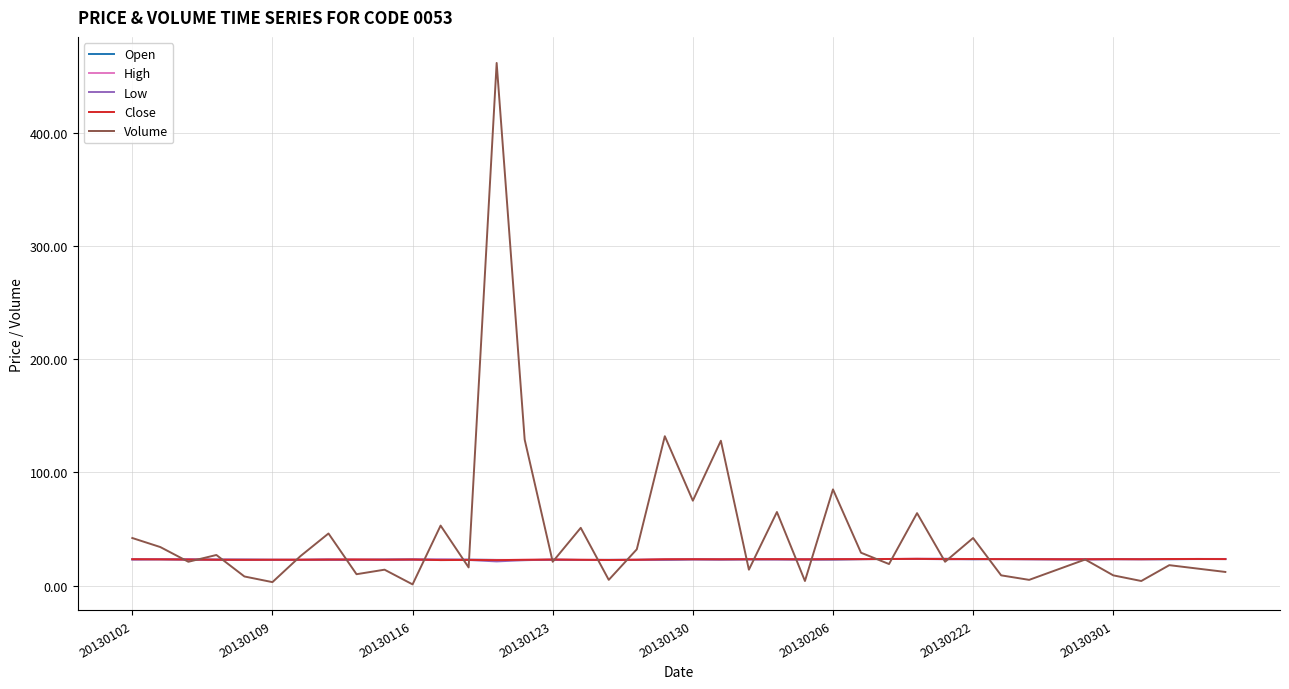

Which series has the largest total across all categories?

Volume